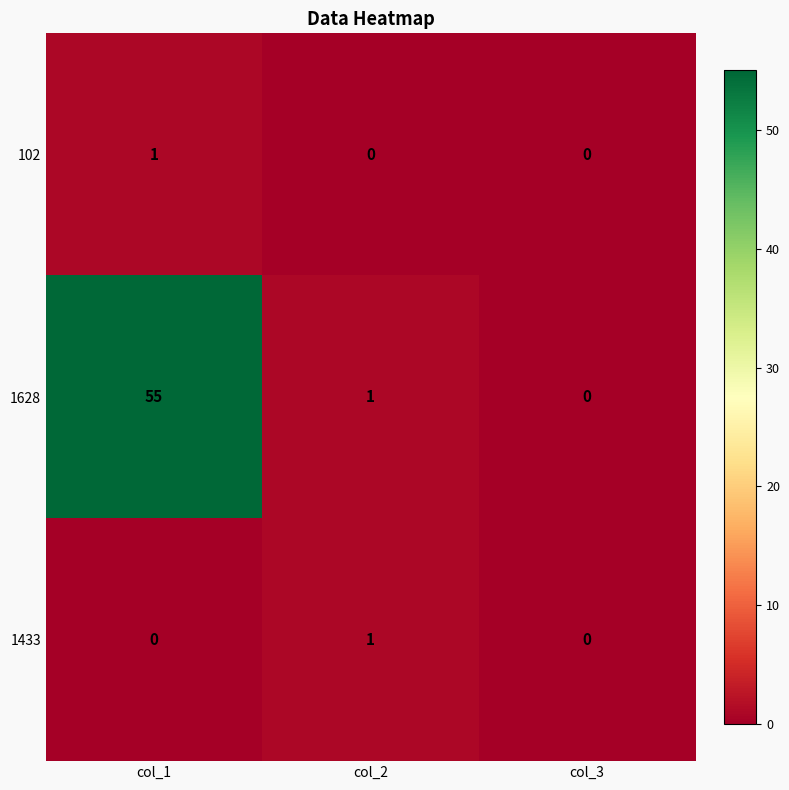

What is the sum of all 1628 values?

56